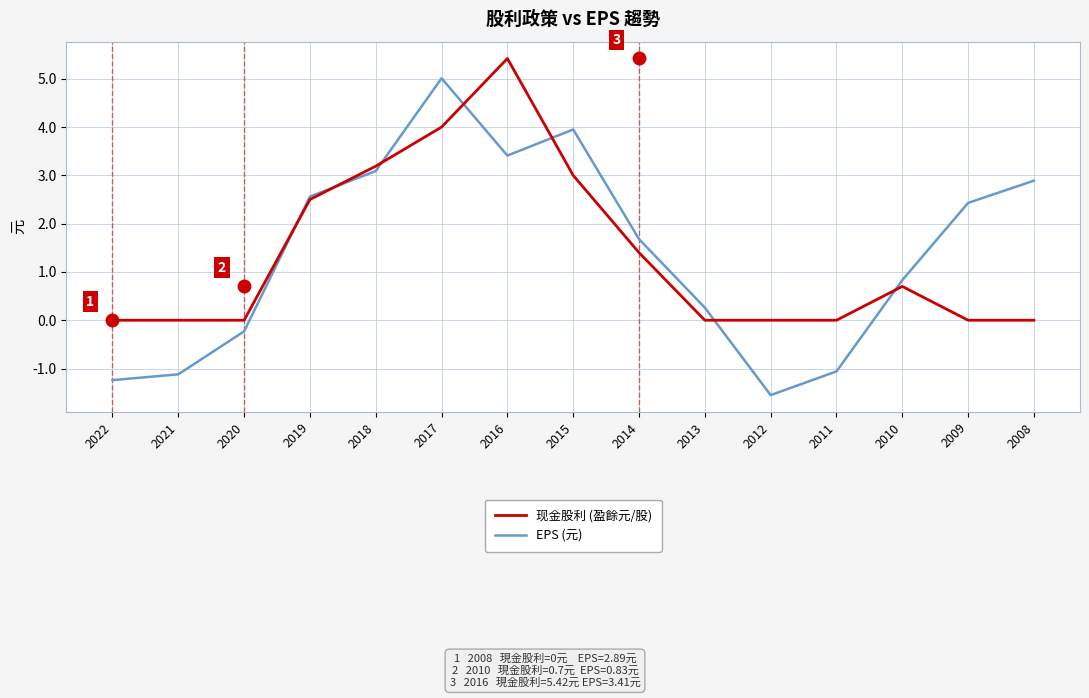

How many interior local peaks does the EPS (元) series have?

2